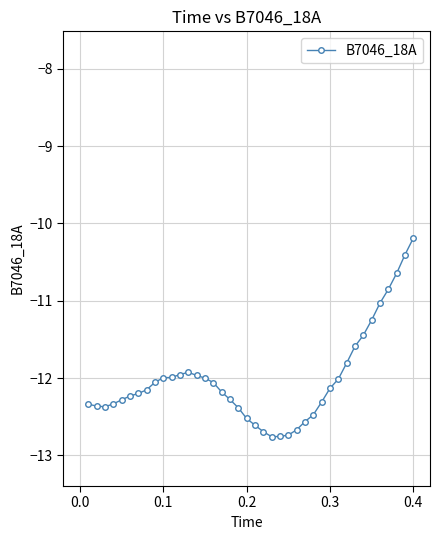

What is the greatest value displayed?

-10.2